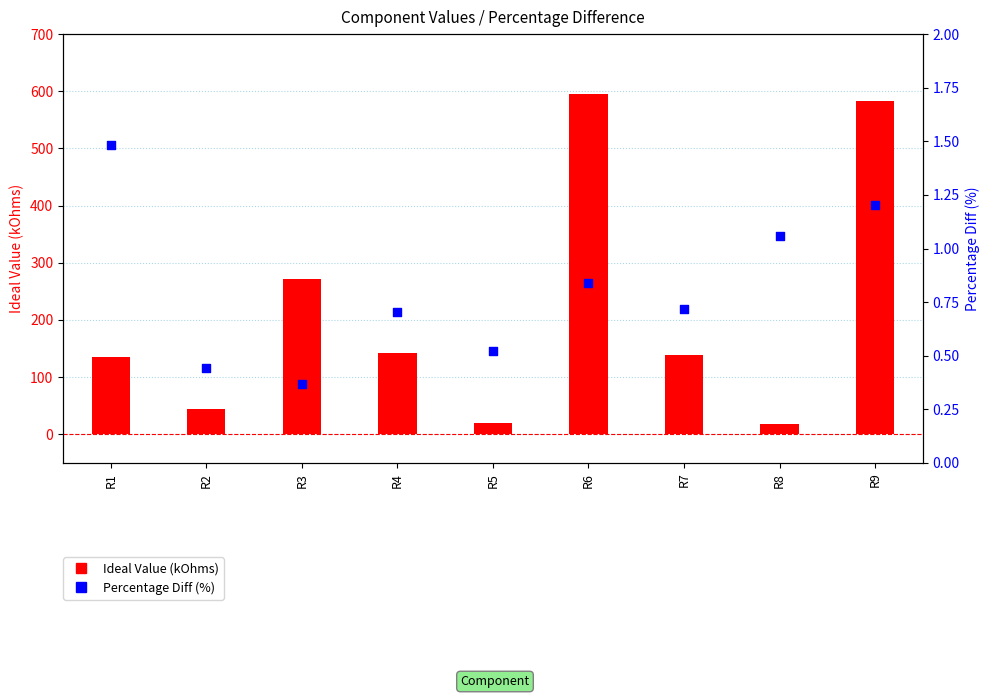

Which series reaches the maximum Y coordinate?

Ideal Value (kOhms)